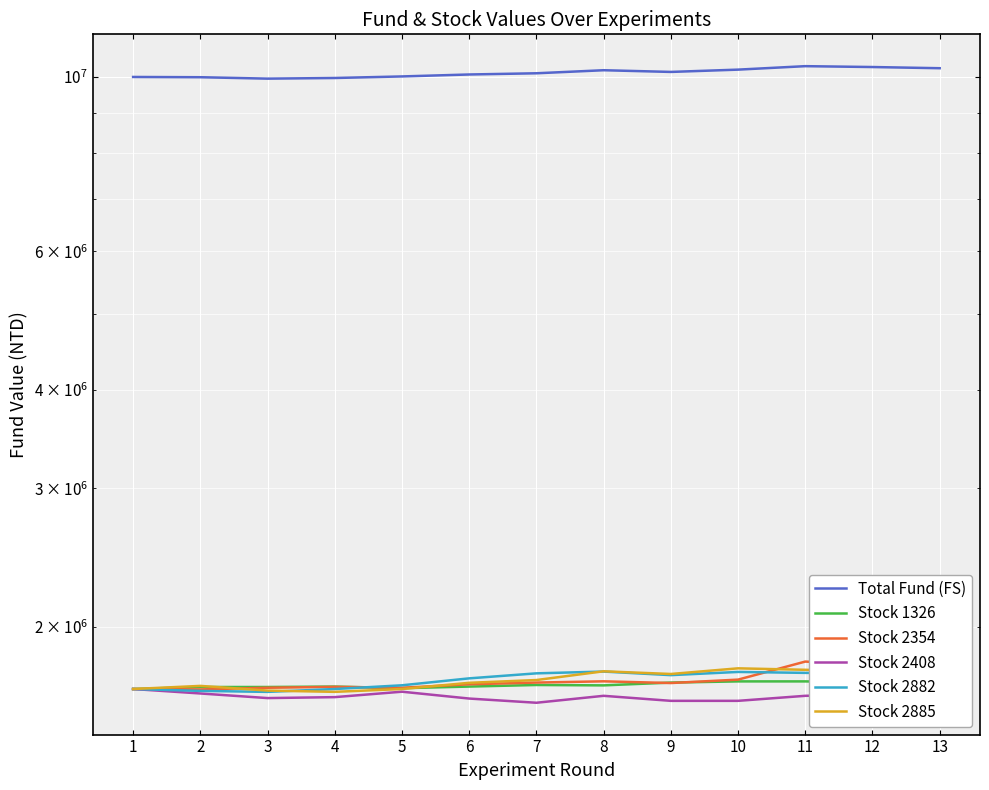

Reading left to right, extract all data points from this chart.

Total Fund (FS): 10000000.0	9992380.0	9950860.0	9969630.0	10015390.0	10072700.0	10108390.0	10199050.0	10148540.0	10216830.0	10321150.0	10294950.0	10259340.0
Stock 1326: 1666666.0	1676536.0	1676536.0	1678636.0	1670656.0	1678636.0	1686406.0	1684516.0	1698376.0	1704256.0	1704256.0	1698376.0	1684516.0
Stock 2354: 1666666.0	1664596.0	1672876.0	1677246.0	1672876.0	1689896.0	1698406.0	1704616.0	1696106.0	1713126.0	1806046.0	1789026.0	1789026.0
Stock 2408: 1666666.0	1645066.0	1623016.0	1627516.0	1653616.0	1620766.0	1600966.0	1633816.0	1609966.0	1609966.0	1633816.0	1640566.0	1616266.0
Stock 2882: 1666666.0	1657546.0	1652746.0	1666666.0	1684906.0	1719466.0	1744906.0	1754026.0	1735786.0	1752106.0	1747306.0	1744906.0	1761226.0
Stock 2885: 1666666.0	1681966.0	1659016.0	1652896.0	1666666.0	1697266.0	1711036.0	1755406.0	1741636.0	1770706.0	1763056.0	1755406.0	1741636.0